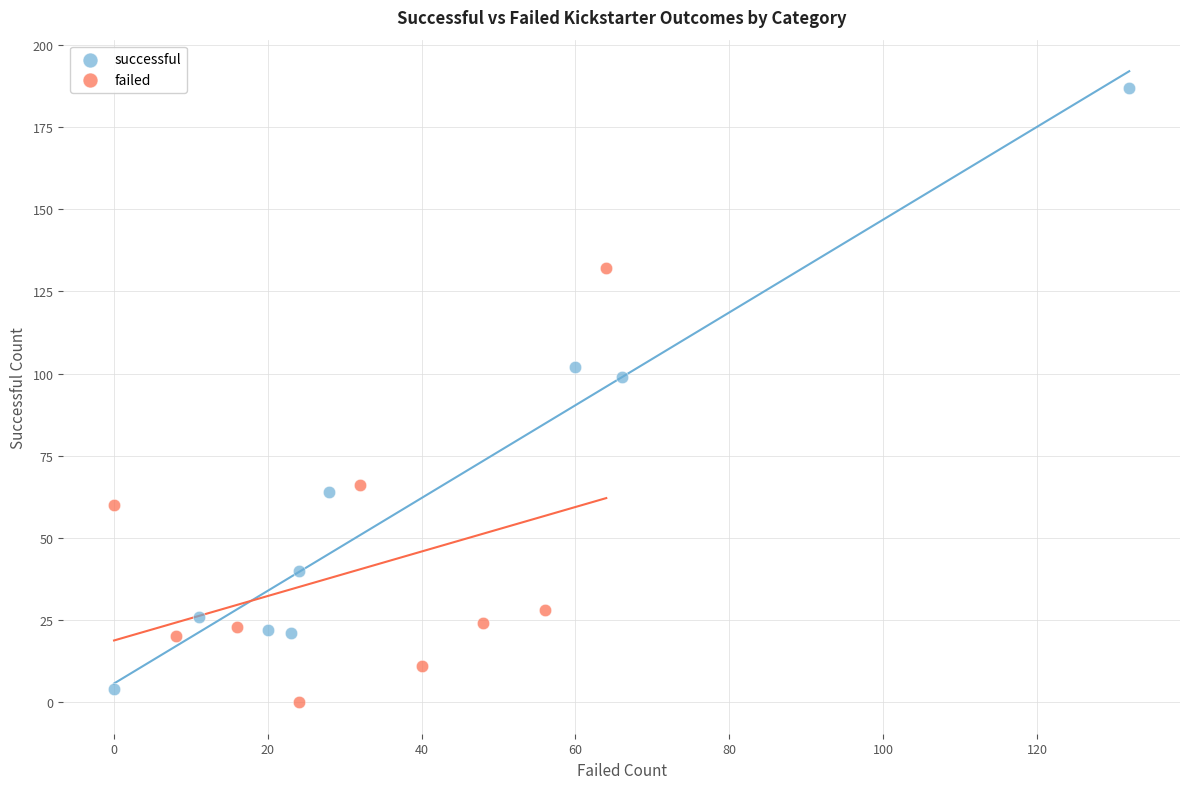

Which series has the widest spread of Y values?

successful